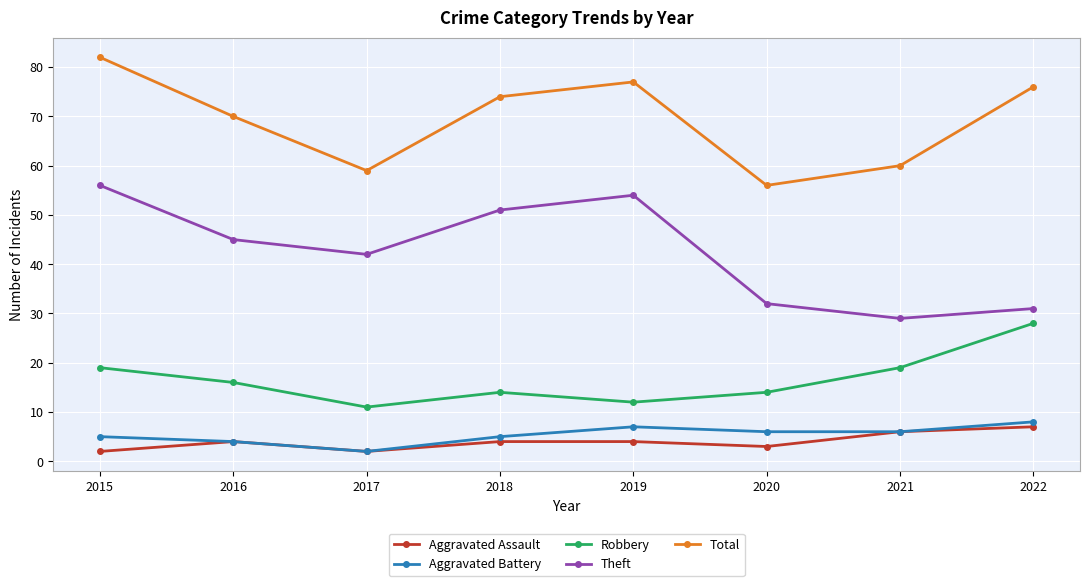

What is the difference between the highest and lowest values at 2019?

73